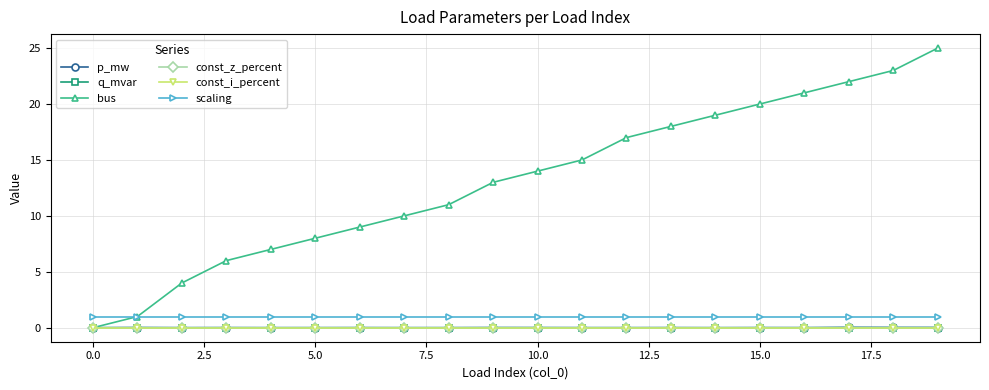

Is this an area chart (filled region under the line)?

No